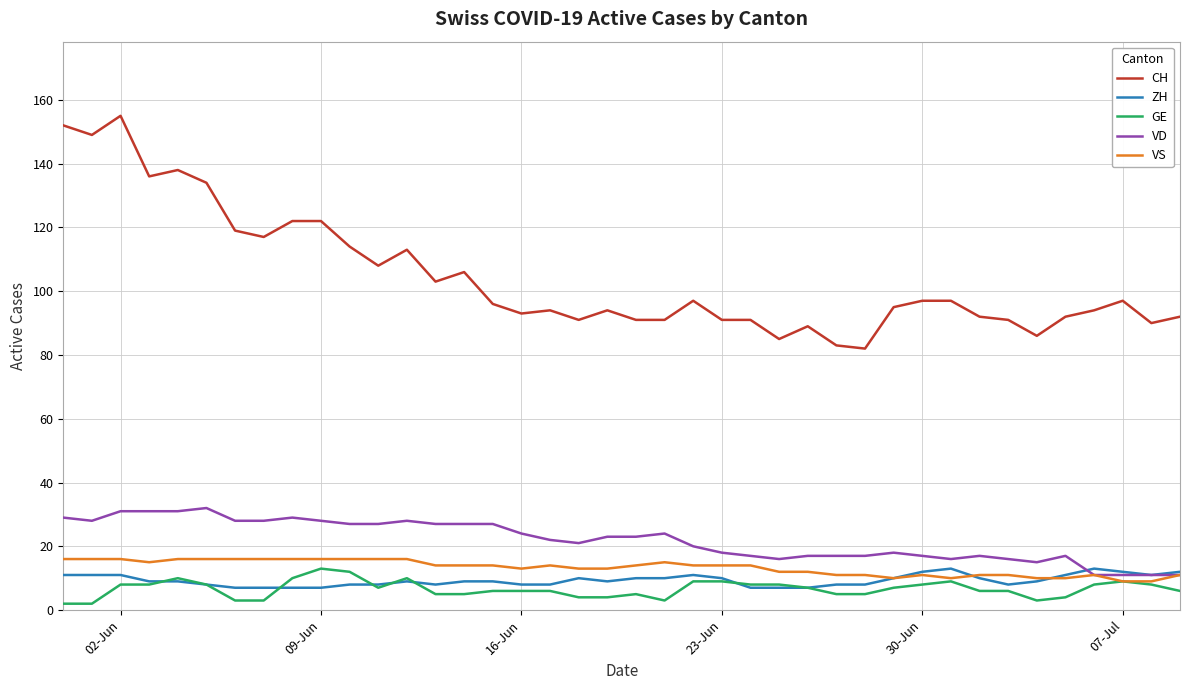

Which series has the largest range (max minus min)?

CH